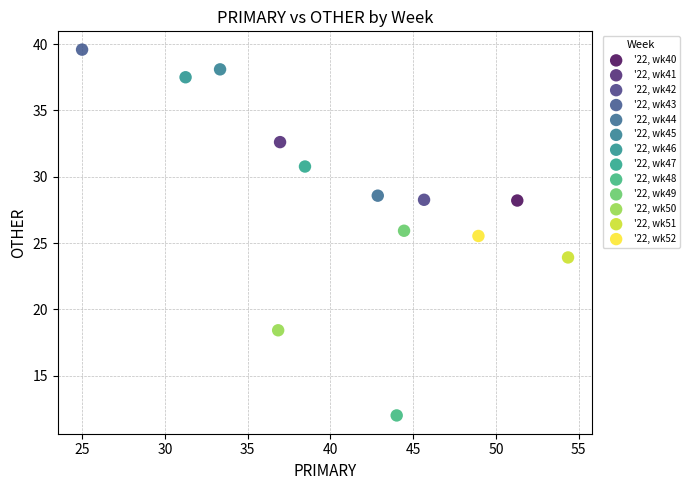

What are all the series names shown in the legend?

'22, wk40, '22, wk41, '22, wk42, '22, wk43, '22, wk44, '22, wk45, '22, wk46, '22, wk47, '22, wk48, '22, wk49, '22, wk50, '22, wk51, '22, wk52